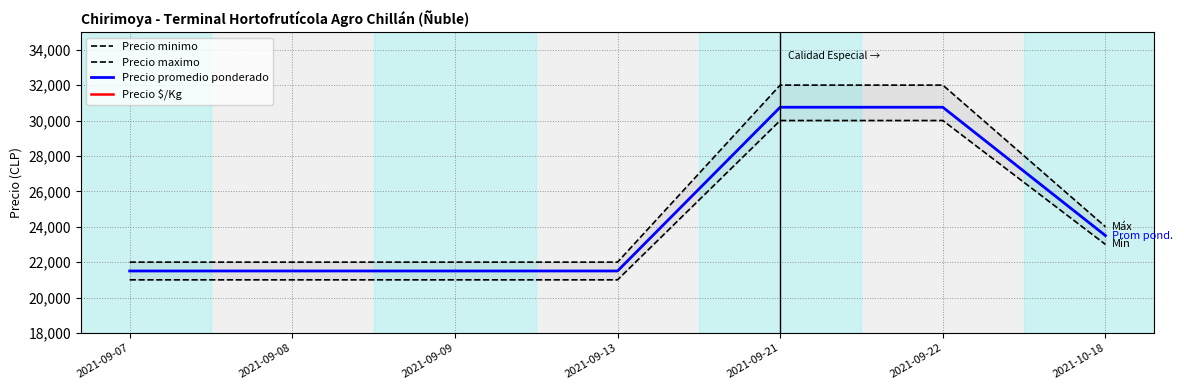

What is the label of the 5th point from the left?

2021-09-21